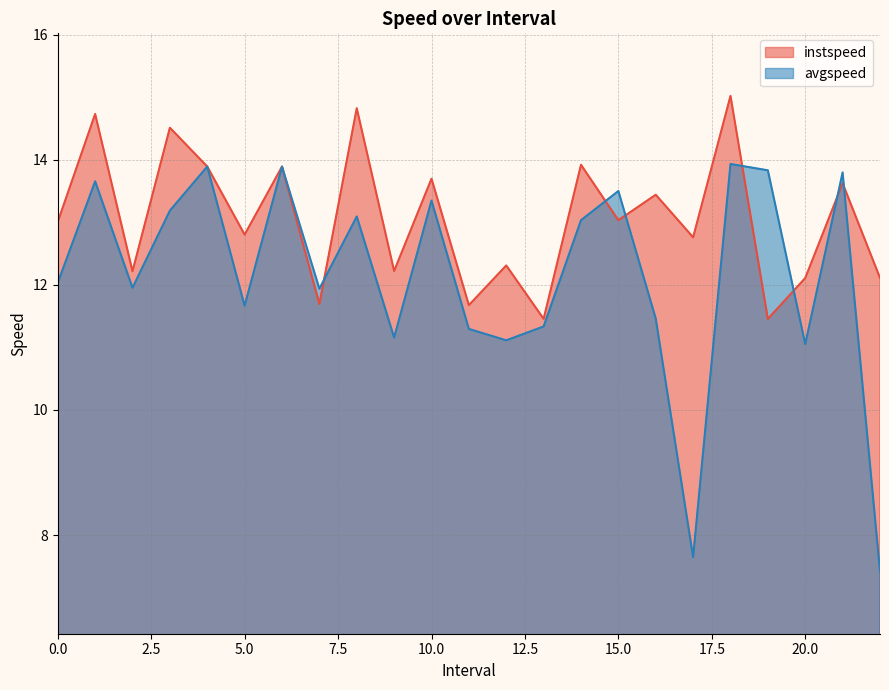

Between 18.0 and 20.0, which series saw the biggest shift?

instspeed